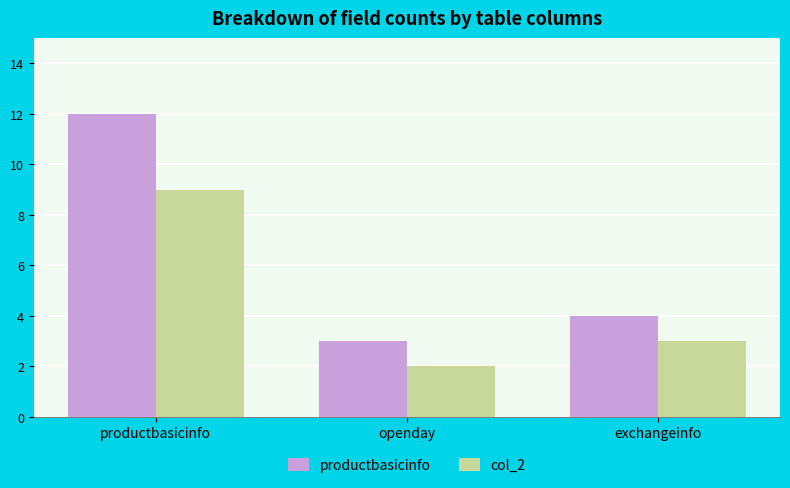

Which series has the widest spread of values?

productbasicinfo